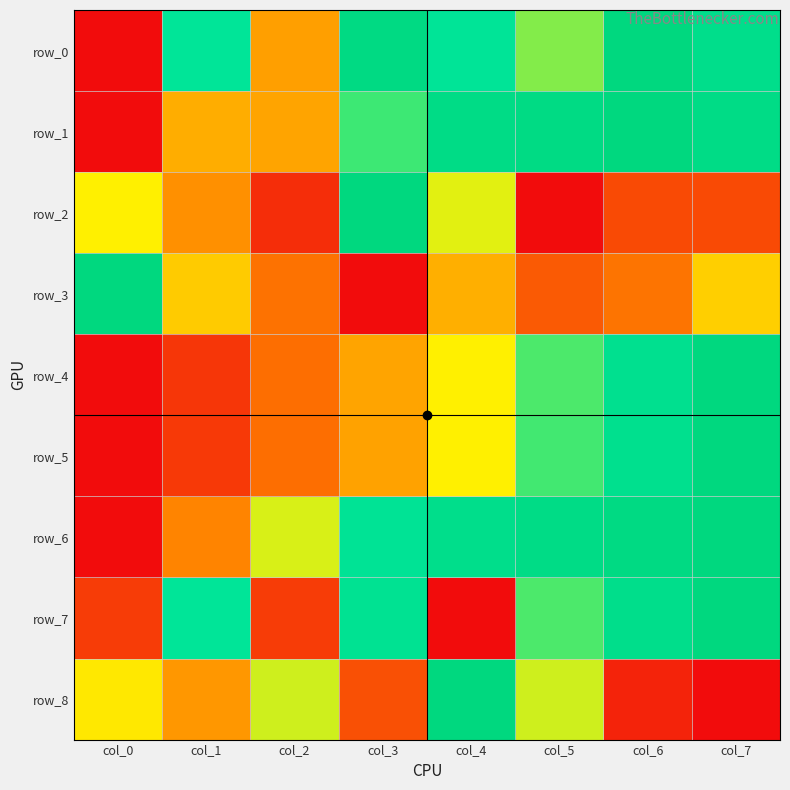

Which series has the largest range (max minus min)?

row_0